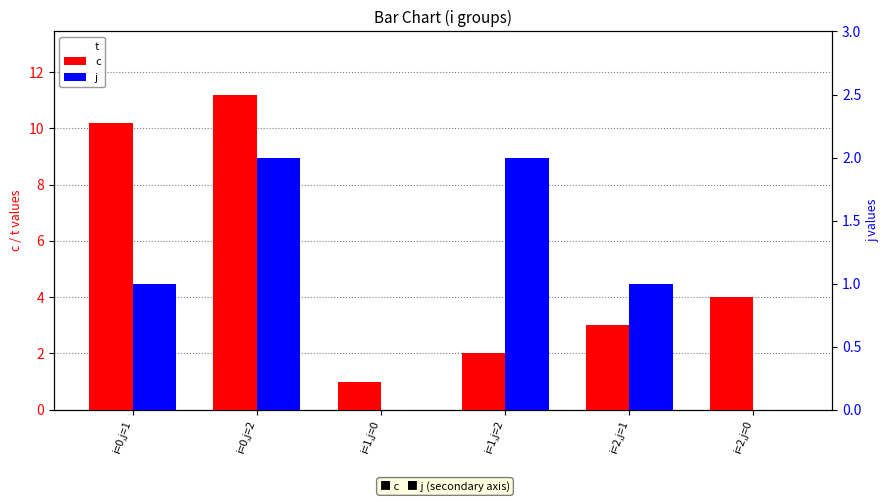

How many bars are there in total?

18